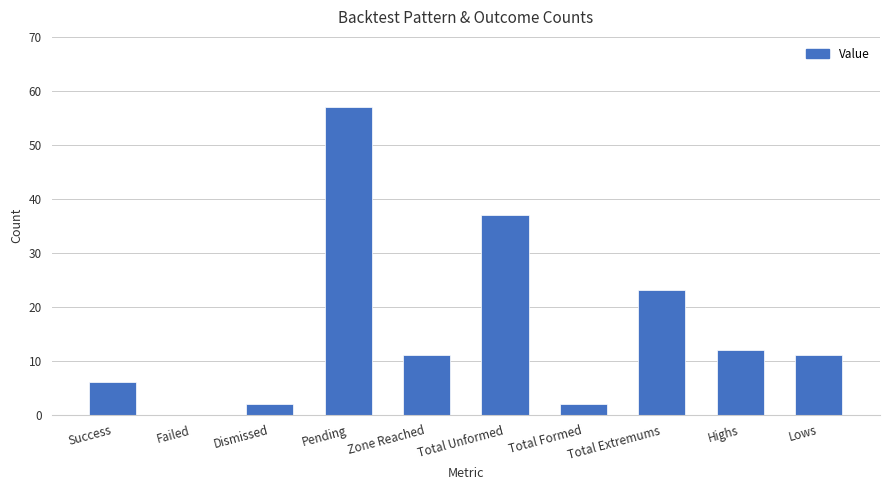

What is the maximum value shown in the chart?

57